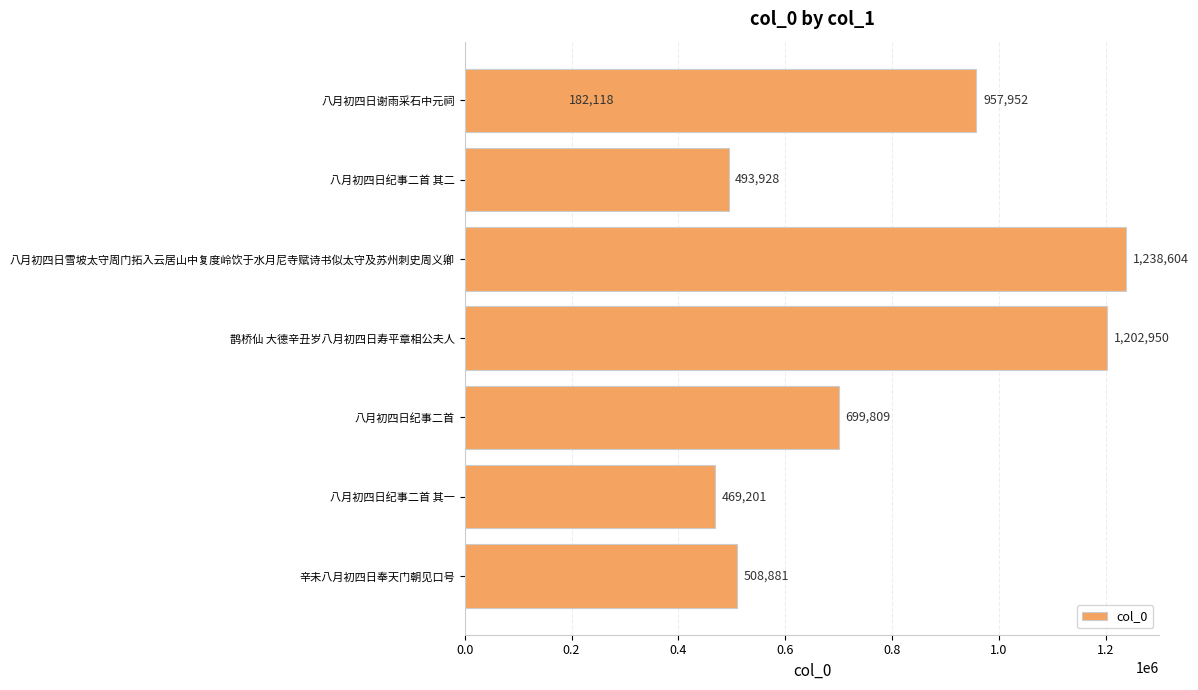

Count the number of values greater than 699809.

3